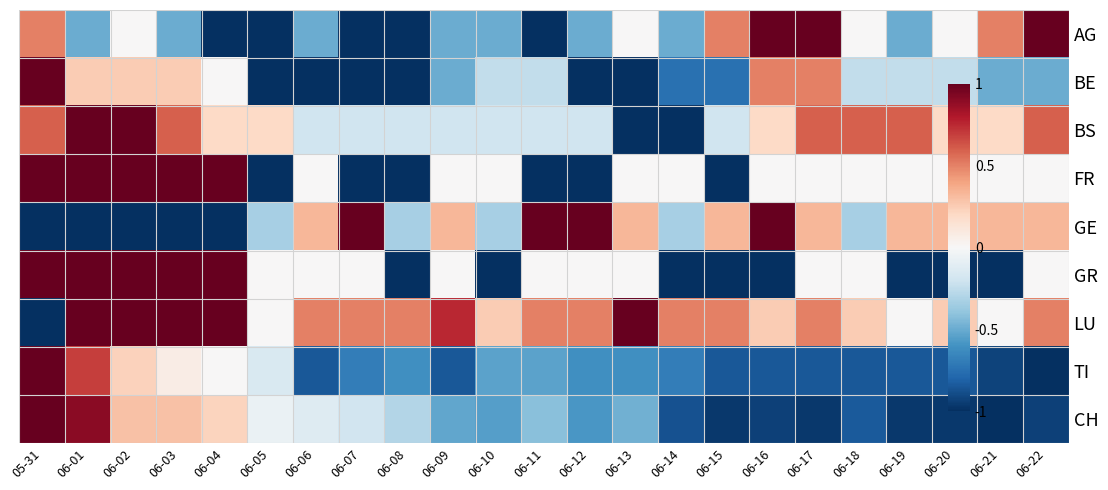

Count the number of categories in the chart.

23